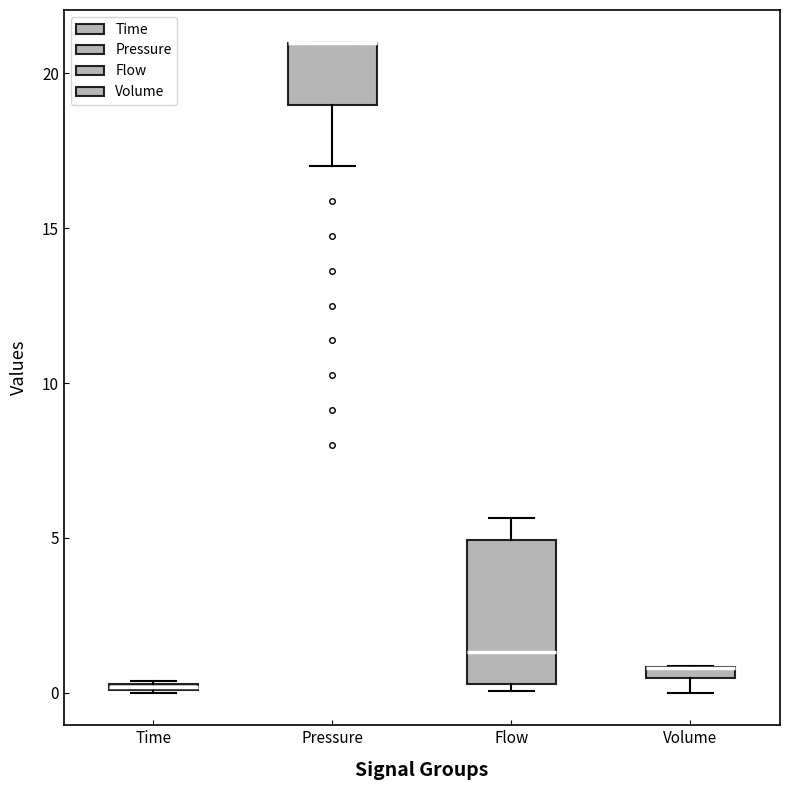

Which box is the tallest, from its lower edge to its upper edge?

Flow